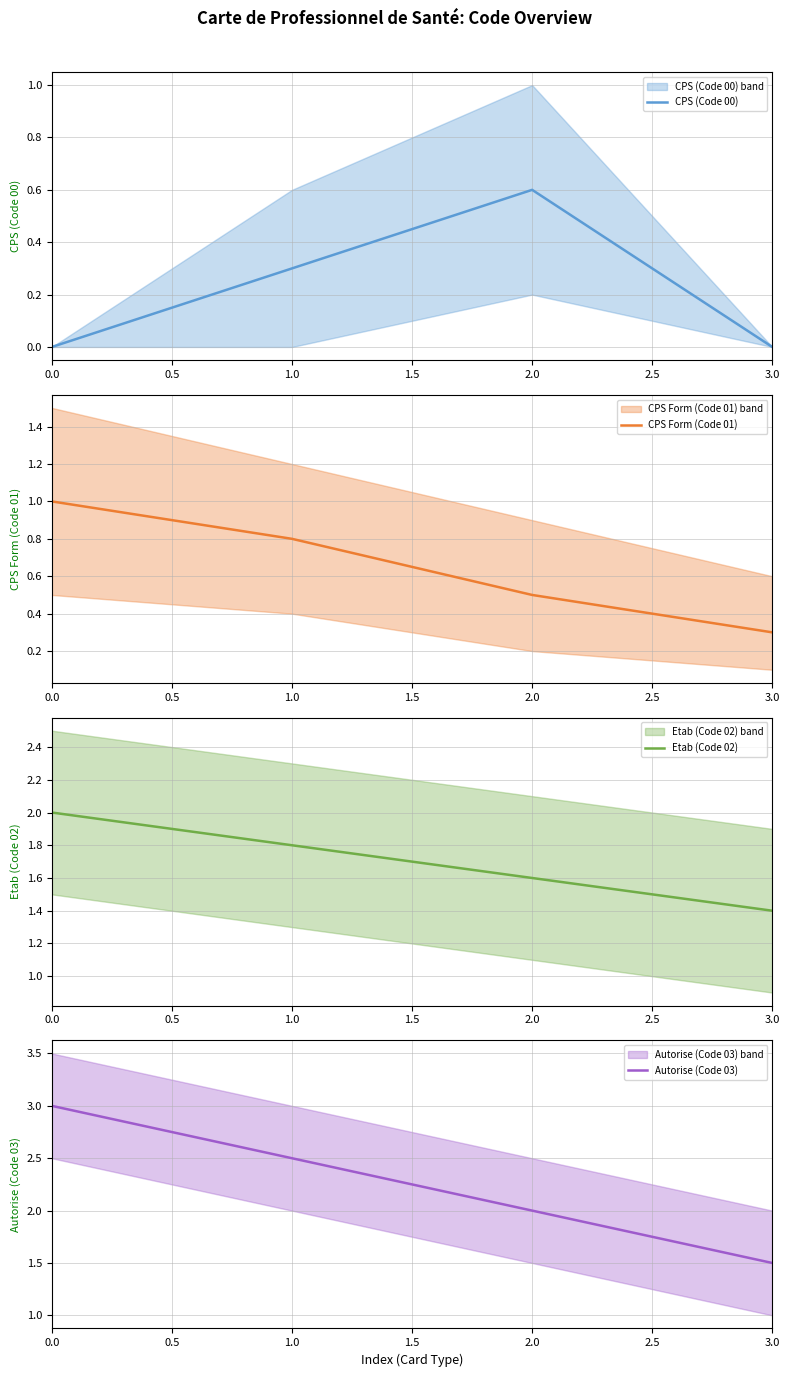

What is the difference between the maximum and minimum values in the CPS (Code 00) series?

0.6